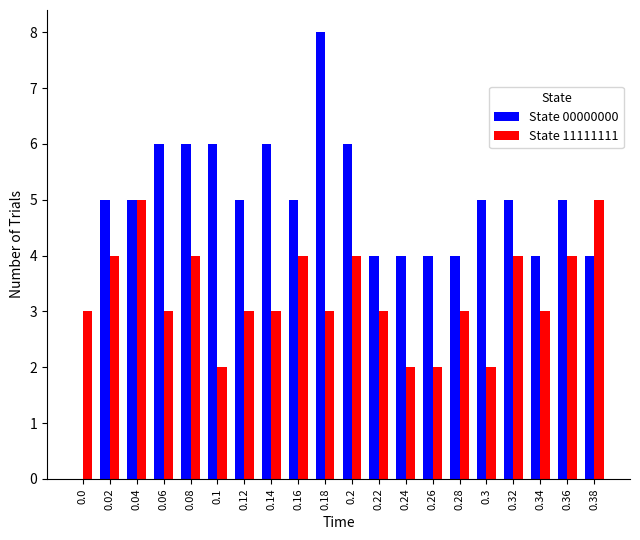

Count the number of data series in this chart.

2